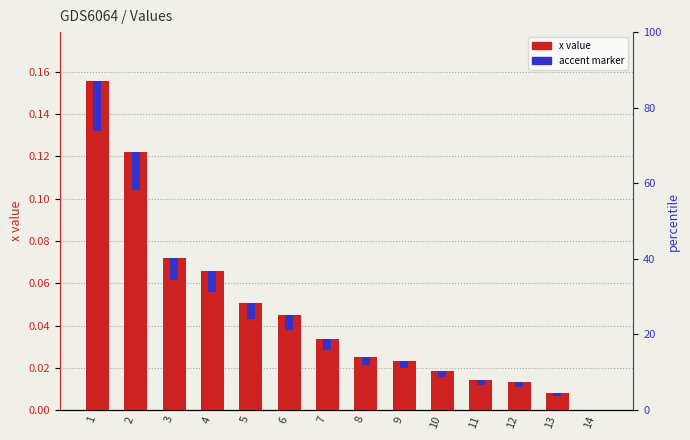

The accent marker series shows 0.0 at 9. True or false?

False